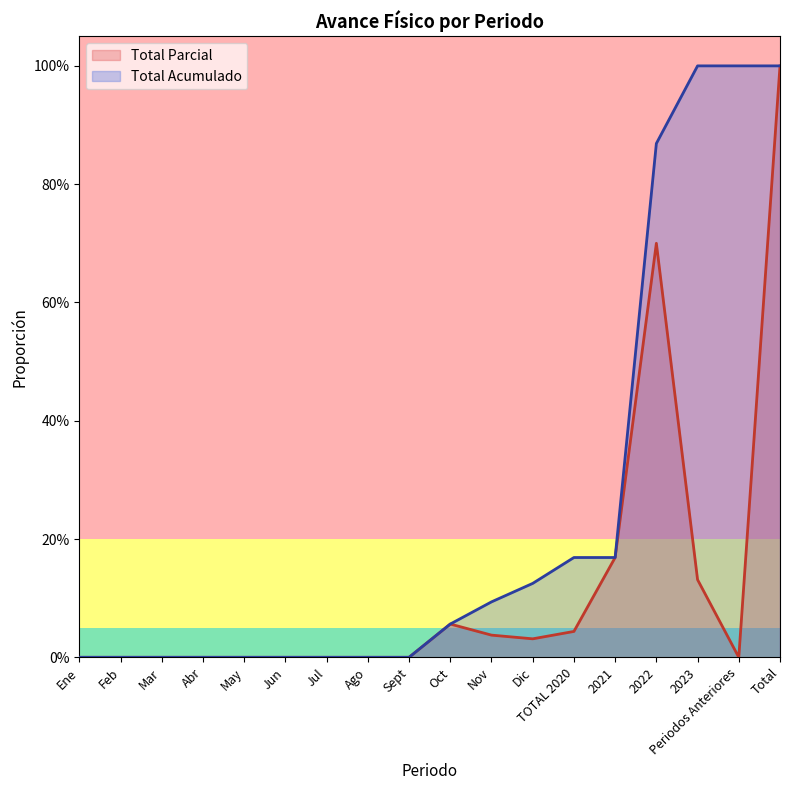

True or false: Total Parcial and Total Acumulado cross at least once.

False